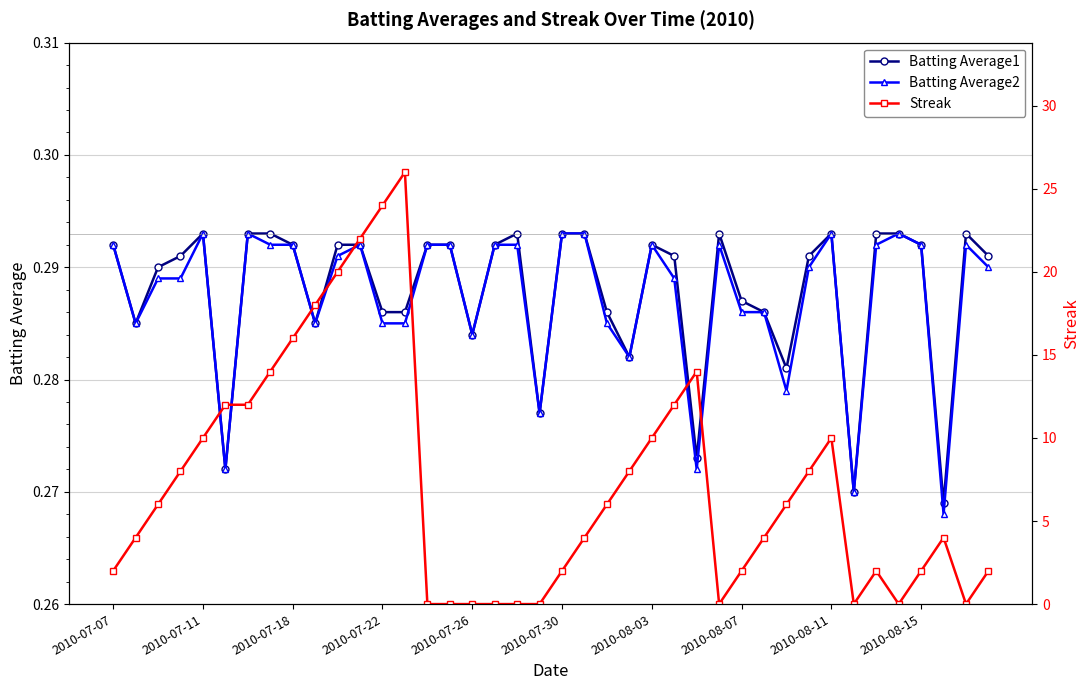

Count the Batting Average1 values in the range 0 to 1.

40